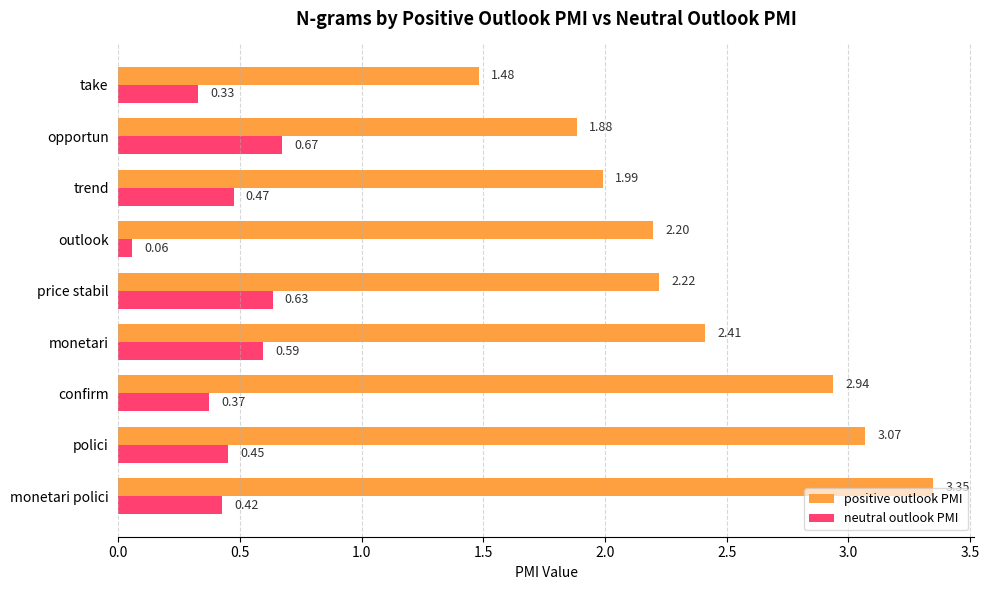

Which series has the largest total across all categories?

positive outlook PMI